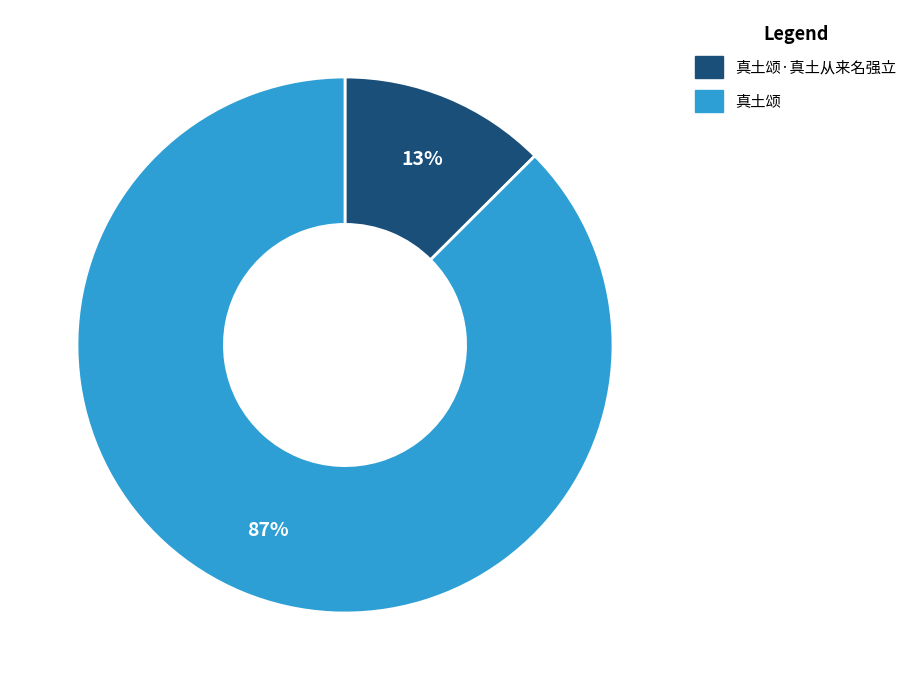

To the nearest percent, what percentage of the pie is 真土颂?

87%